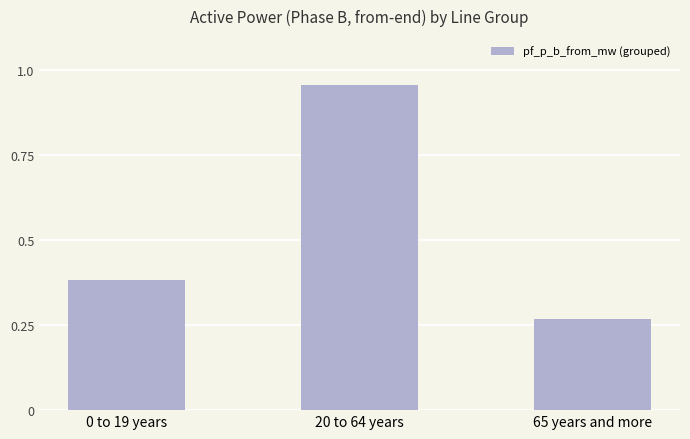

At which category does the chart reach its minimum across all series?

65 years and more